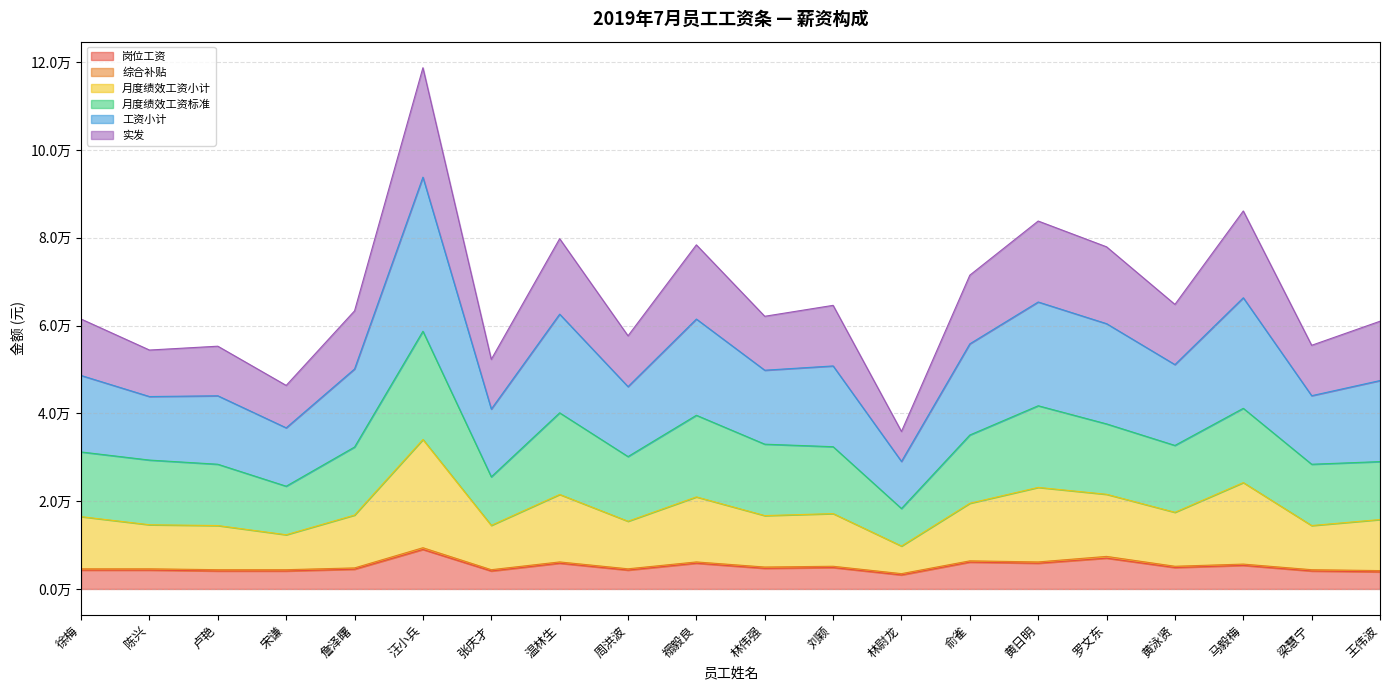

What is the spread (max minus min) of values at 周洪波?

53381.7